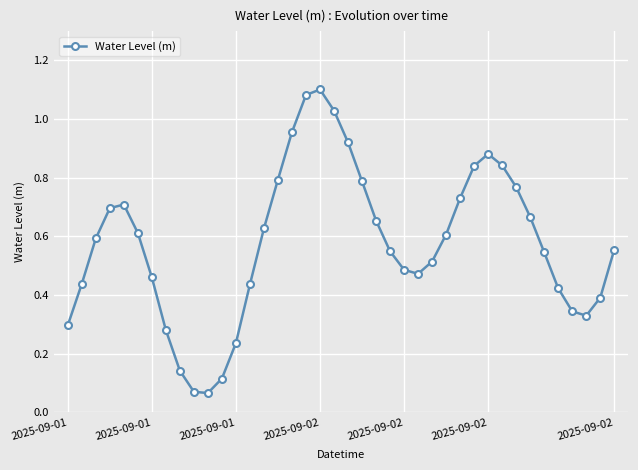

How many interior local valleys (lower than both neighbors) does the data have?

3